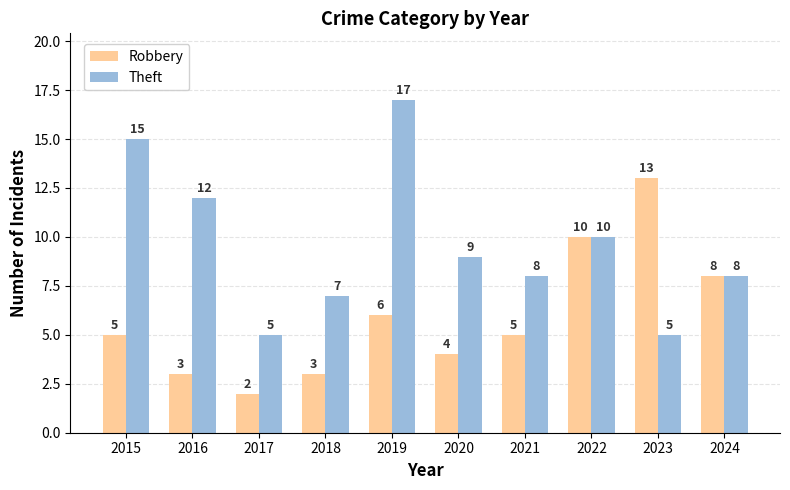

Count the number of categories in the chart.

10